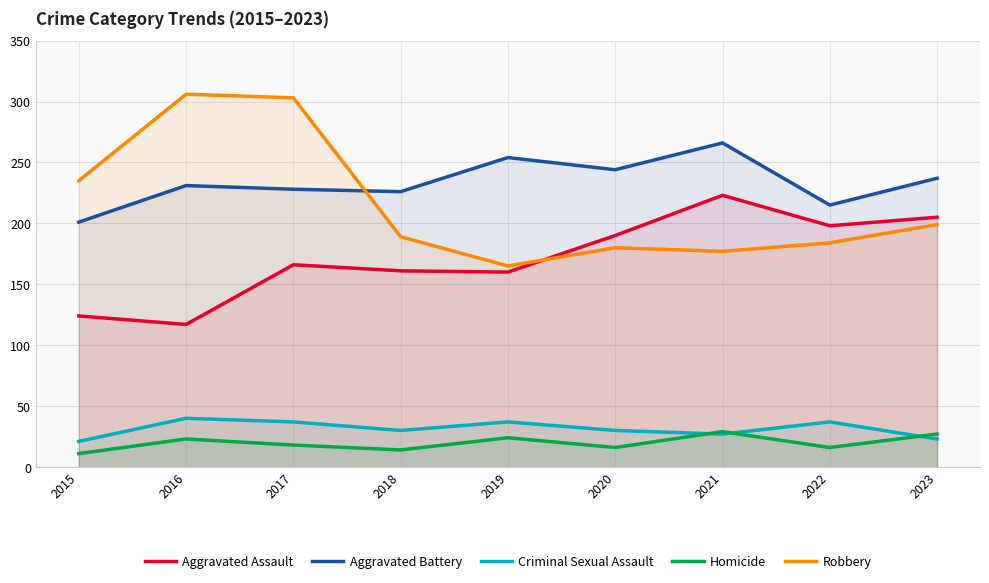

Where is the first local maximum for Criminal Sexual Assault?

2016